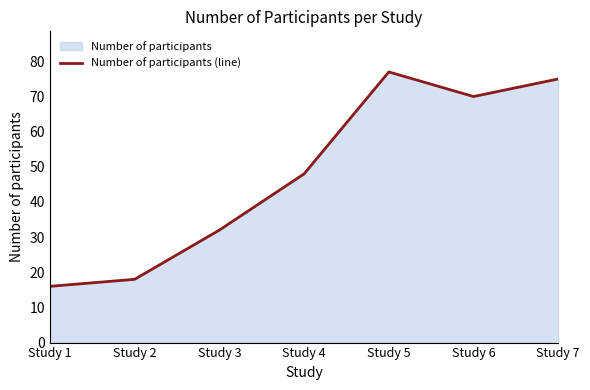

The chart shows a value of 7 at Study 1. True or false?

False